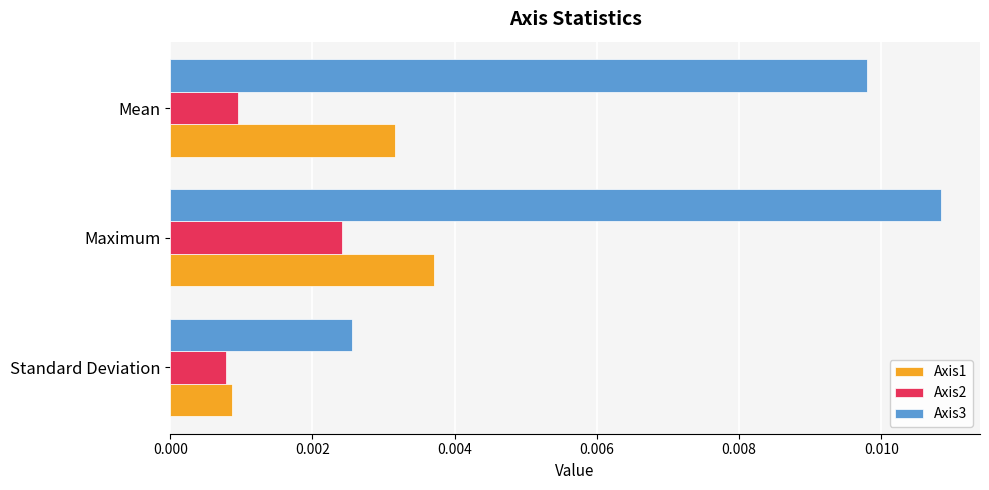

Which series has the widest spread of values?

Axis3